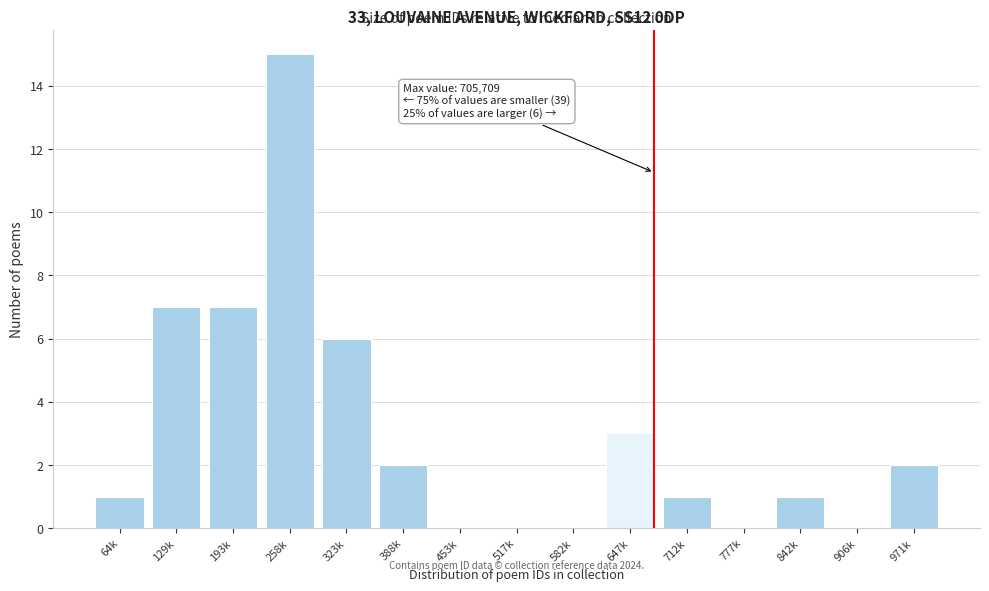

Is it true that the value at 647k is 1?

False